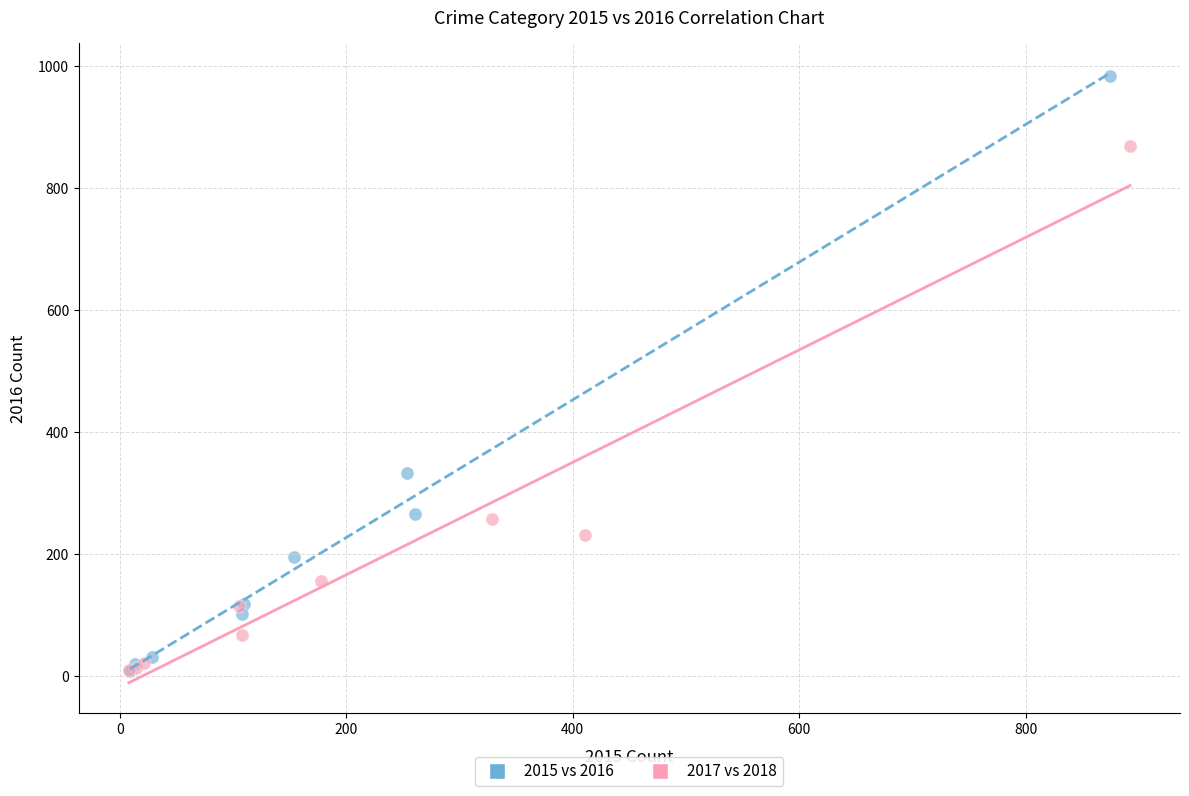

Which series reaches the maximum Y coordinate?

2015 vs 2016